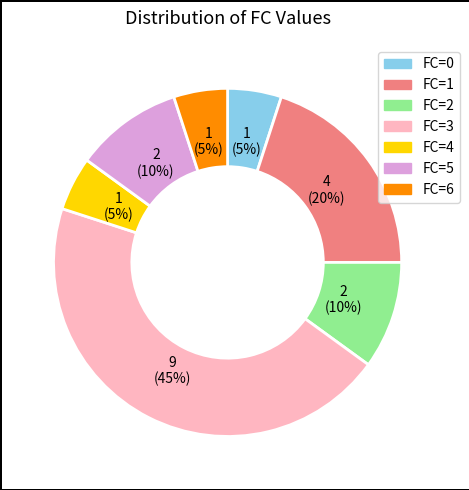

How many slices are in this pie chart?

7